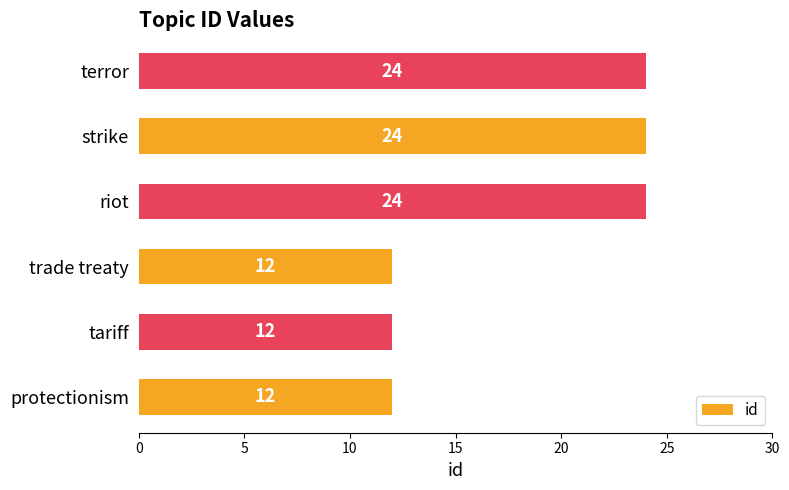

What is the smallest value displayed?

12